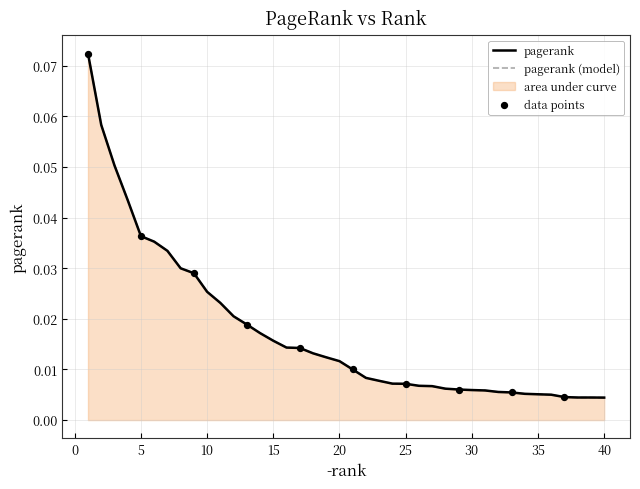

Which has a higher value, 30 or 8?

8